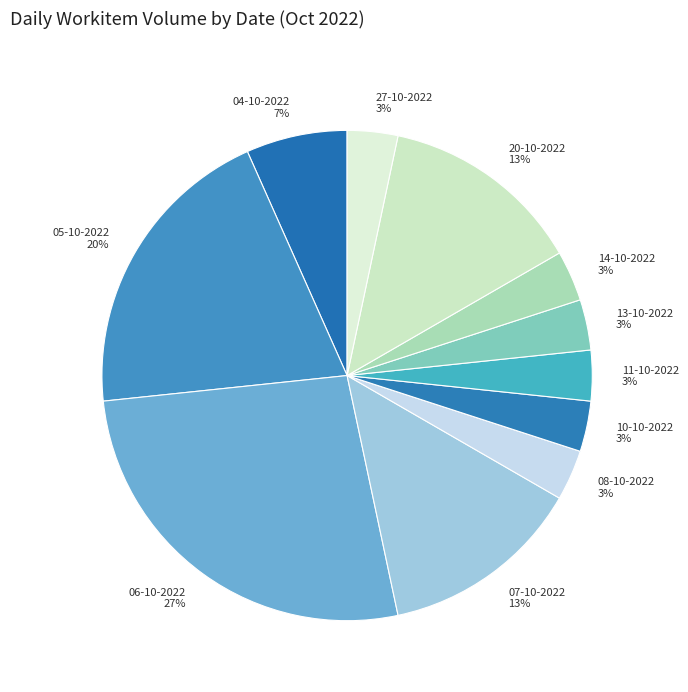

What is the largest slice in the pie chart?

06-10-2022